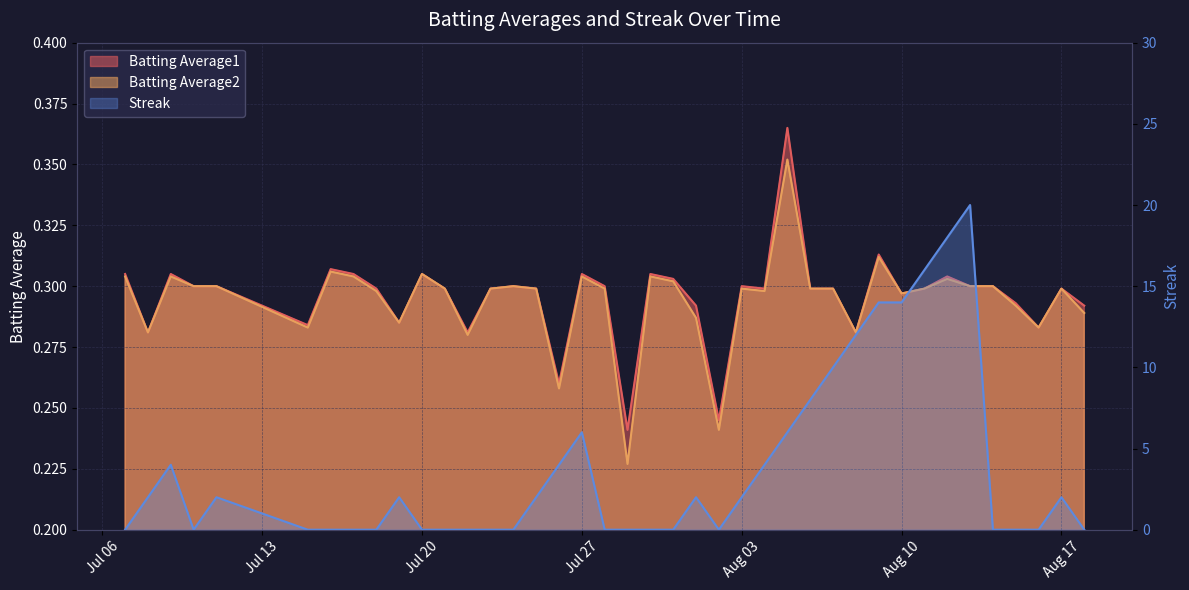

At which label is Streak closest to 10?

2010-08-07